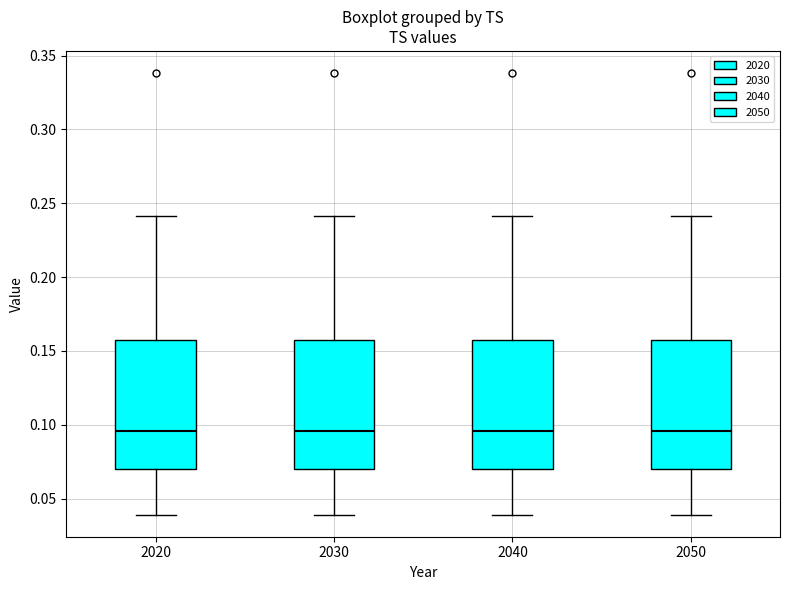

Where is the upper edge of the box at x = 2040 on the y-axis? The values are not printed on the chart, so give them approximately, as read against the axis.

0.160